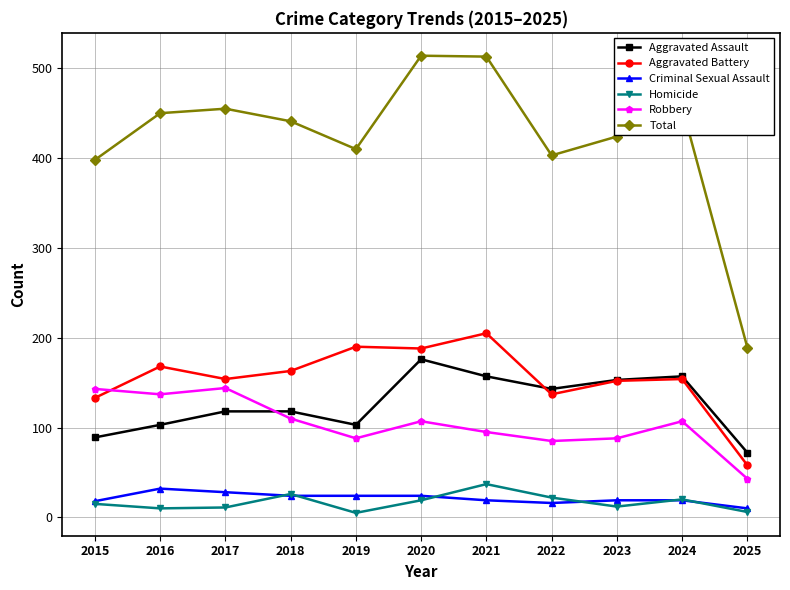

True or false: Aggravated Battery and Total cross at least once.

False